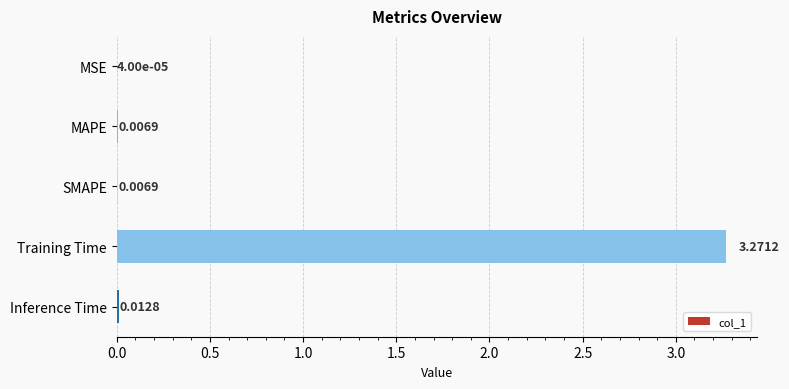

Which label corresponds to the largest value in the chart?

Training Time